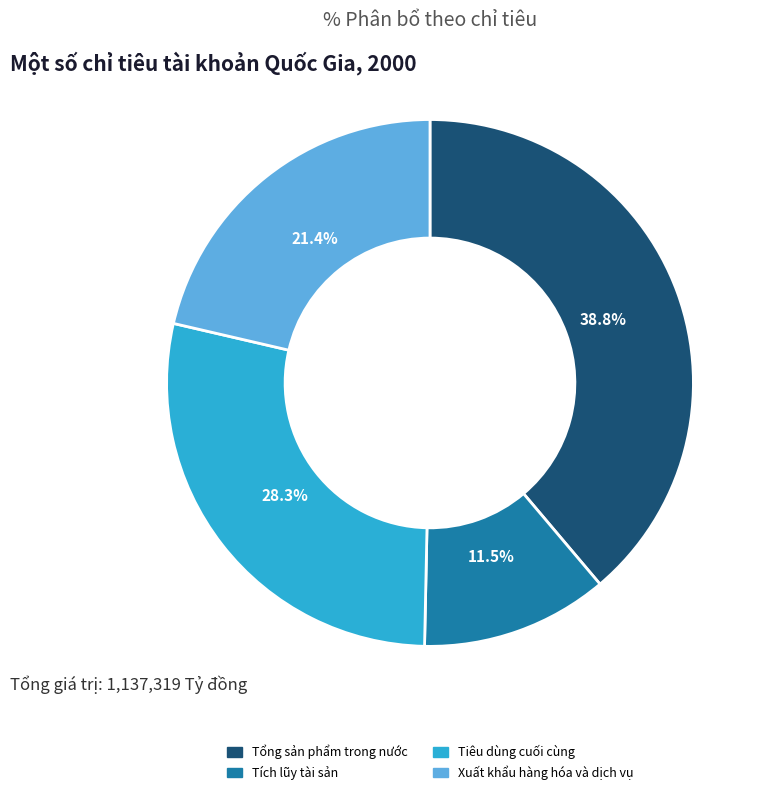

What percentage is NOT represented by Xuất khẩu hàng hóa và dịch vụ?

78.6%